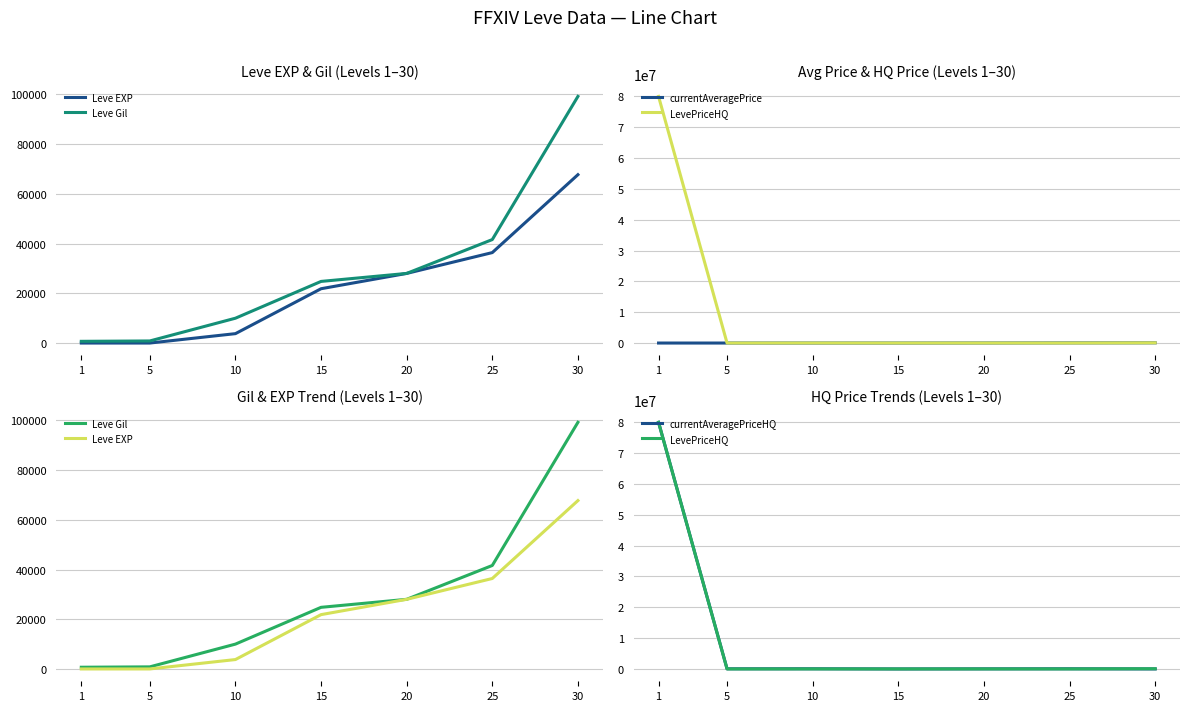

The currentAveragePrice series shows 1341 at 1. True or false?

False